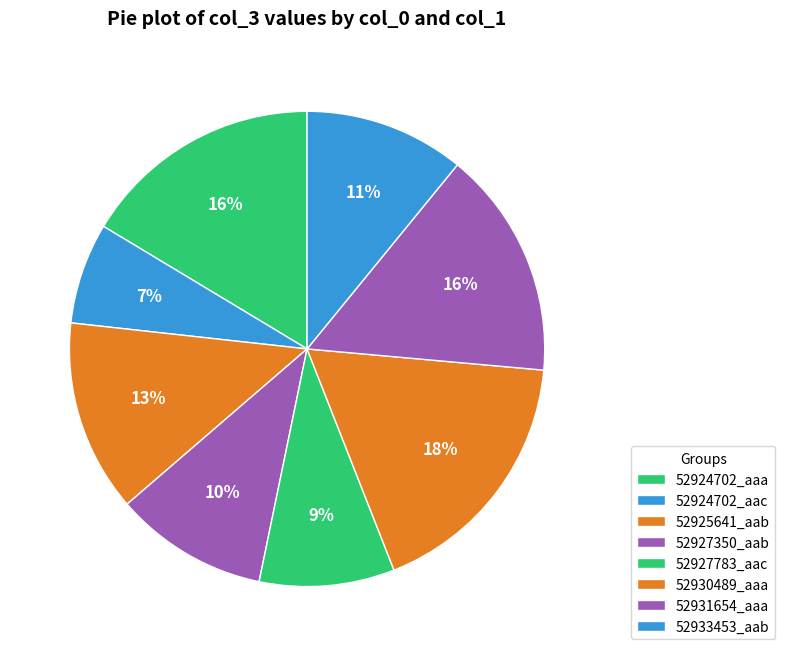

To the nearest percent, what portion does 52931654_aaa represent?

16%